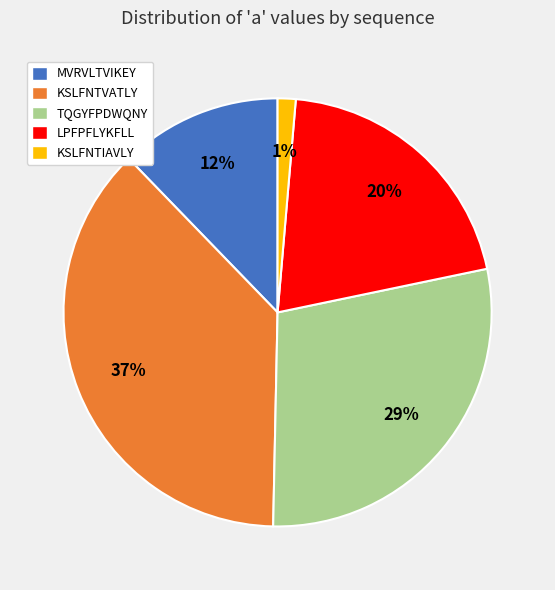

Does KSLFNTIAVLY represent more than half of the total?

No